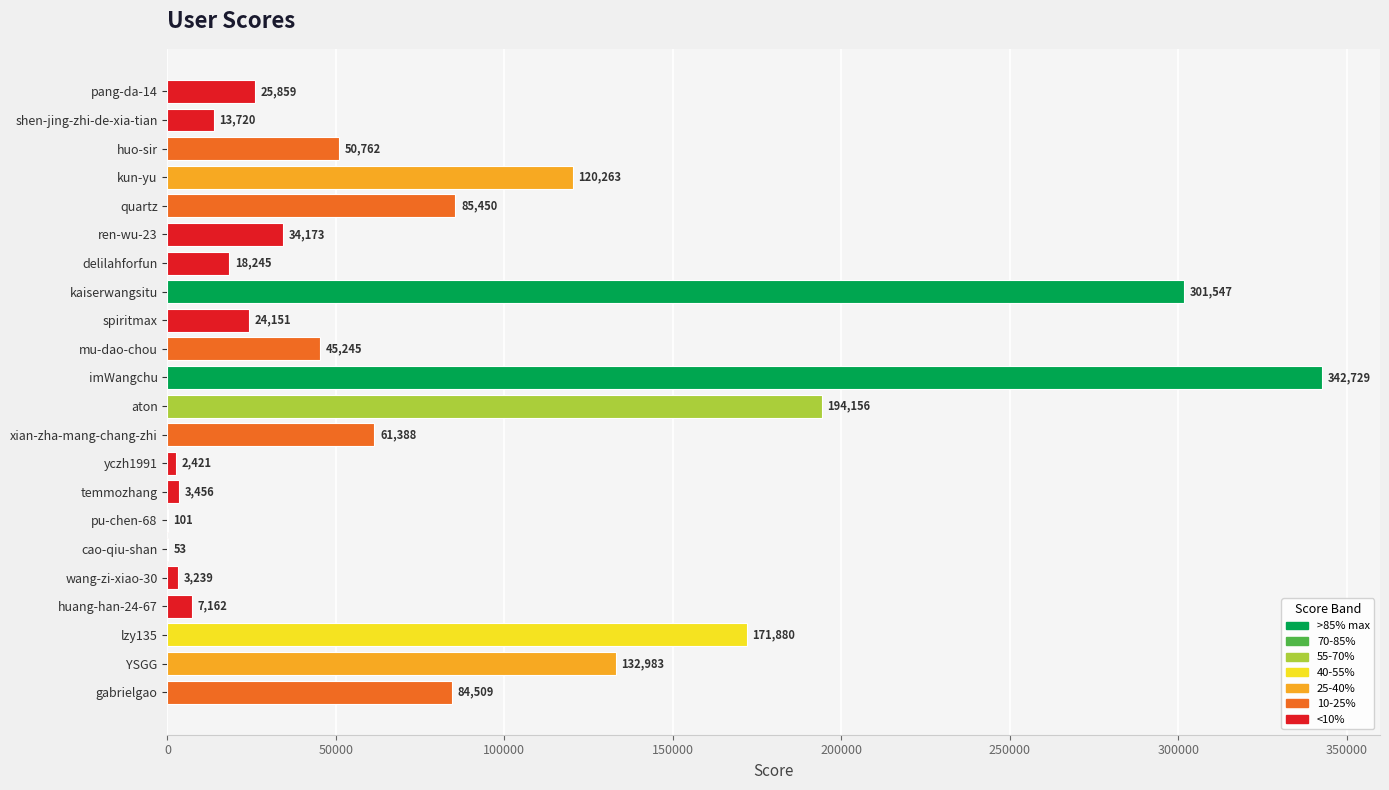

What is the approximate value at shen-jing-zhi-de-xia-tian?

13720